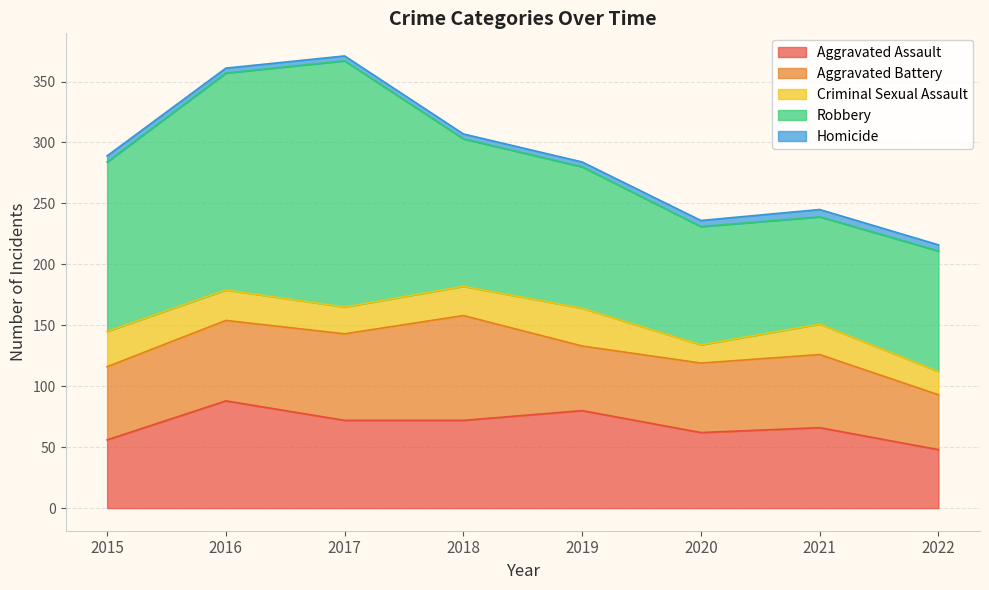

How many lines are shown in the chart?

5